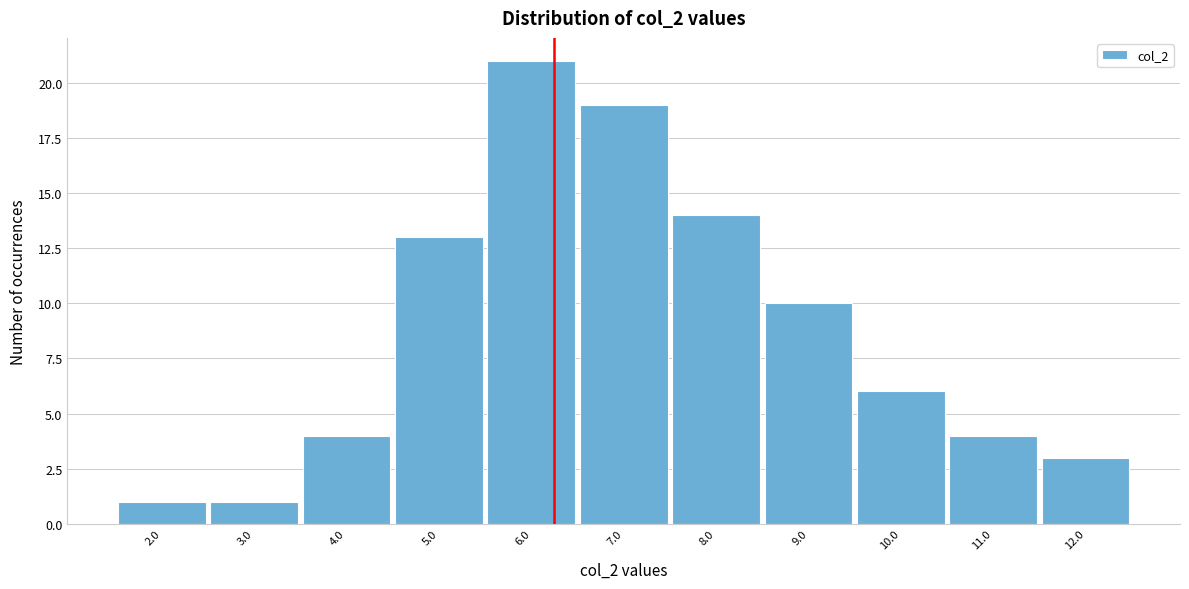

What is the height of the bar covering 3.5 to 4.5 on the x-axis? The values are not printed on the chart, so give them approximately, as read against the axis.

4